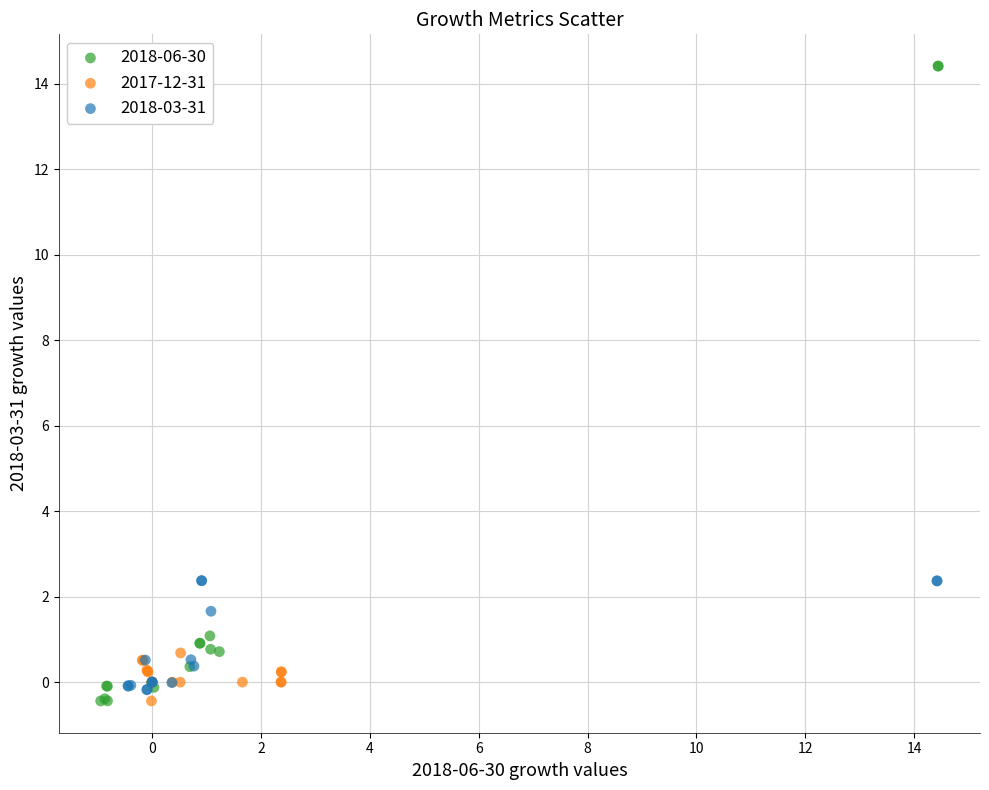

Which series has the widest spread of Y values?

2018-06-30